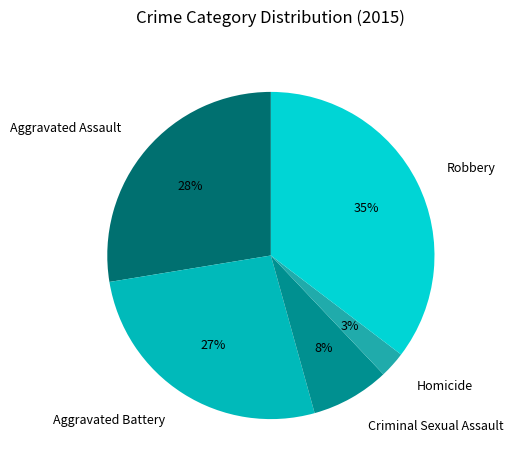

Approximately how many times larger is the value at Aggravated Assault compared to Robbery?

0.8